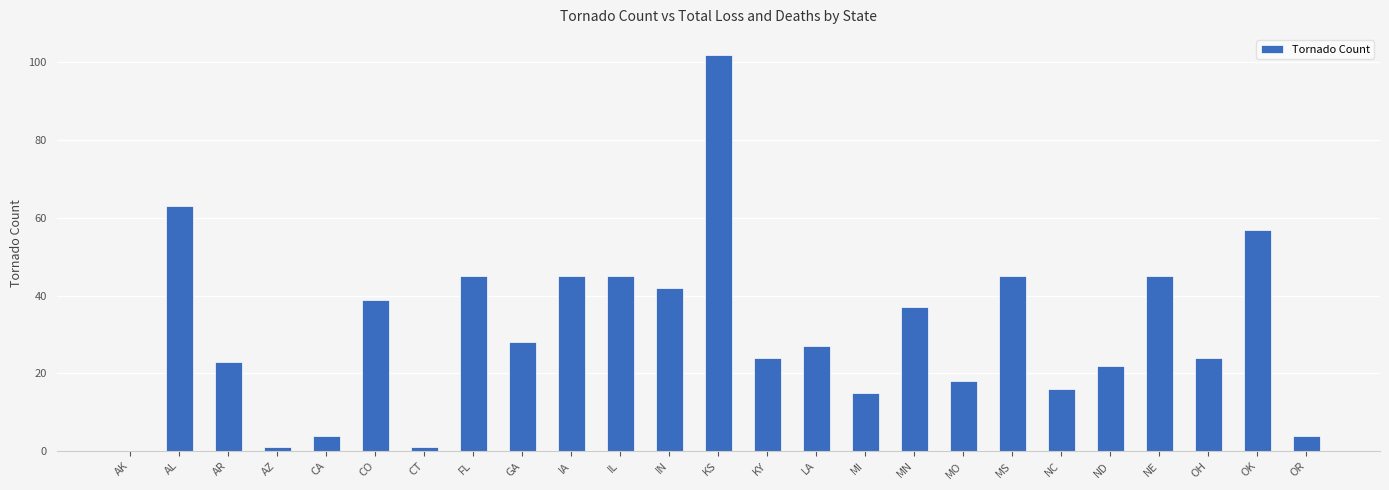

Reading right to left, what are all the values shown in this chart?

OR=4	OK=57	OH=24	NE=45	ND=22	NC=16	MS=45	MO=18	MN=37	MI=15	LA=27	KY=24	KS=102	IN=42	IL=45	IA=45	GA=28	FL=45	CT=1	CO=39	CA=4	AZ=1	AR=23	AL=63	AK=0